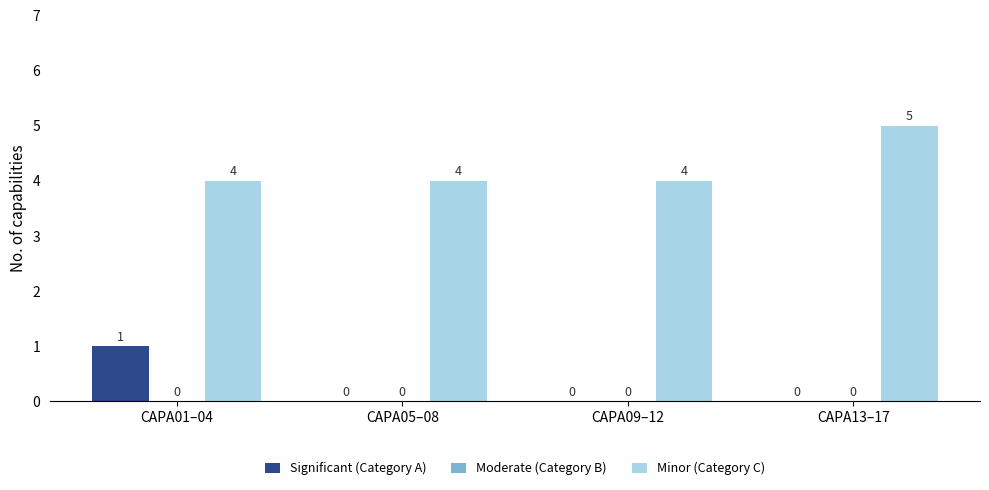

Which category has the highest value in the Minor (Category C) series?

CAPA13–17